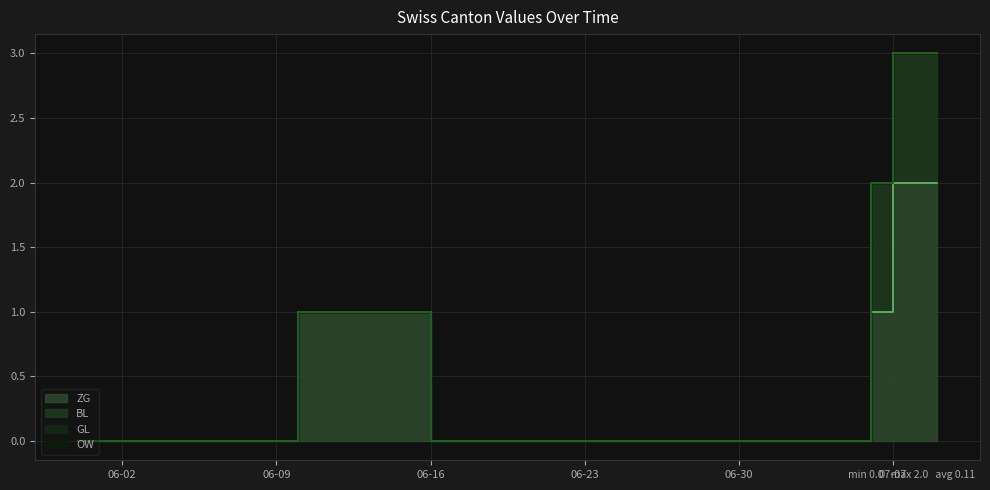

How many lines are shown in the chart?

4